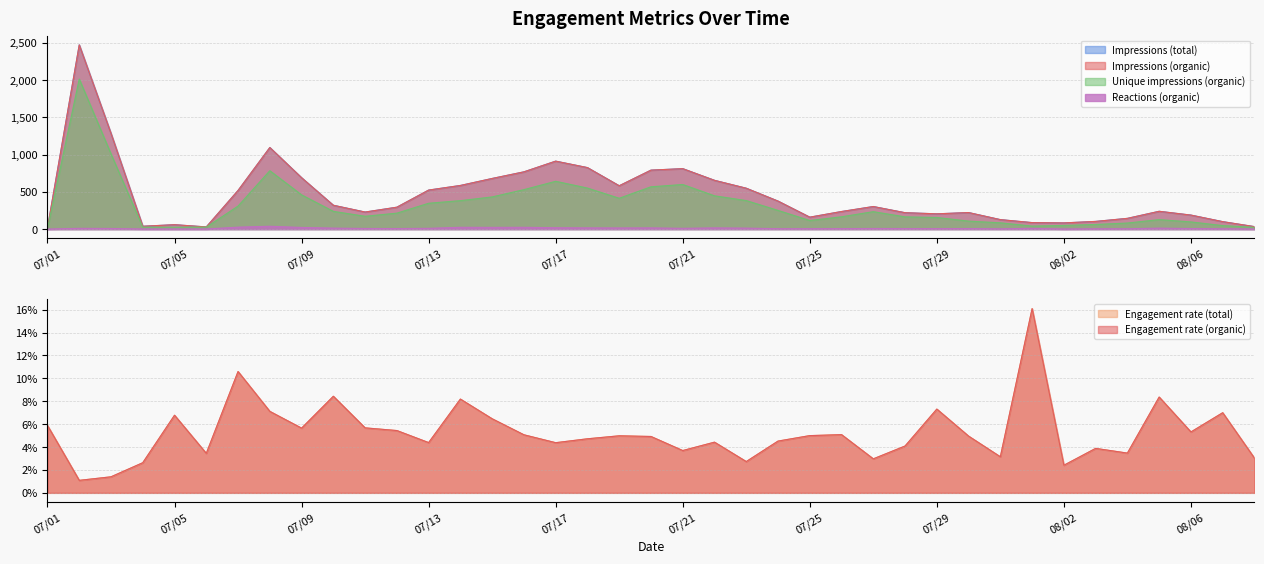

What is the difference between the Unique impressions (organic) values at 07/14 and 07/17?

260.0